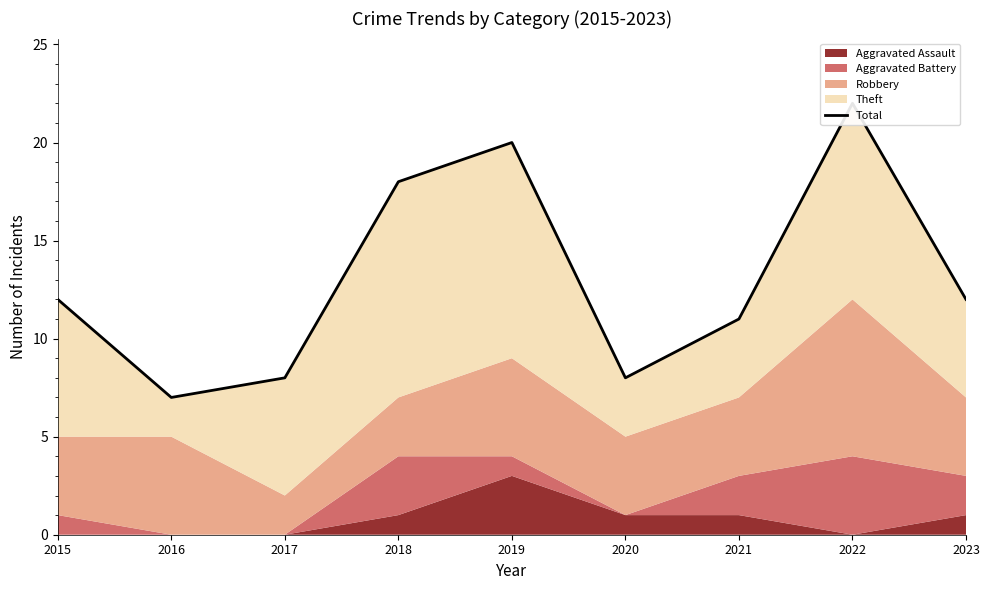

Reading right to left, what are all the values shown in this chart?

12	22	11	8	20	18	8	7	12